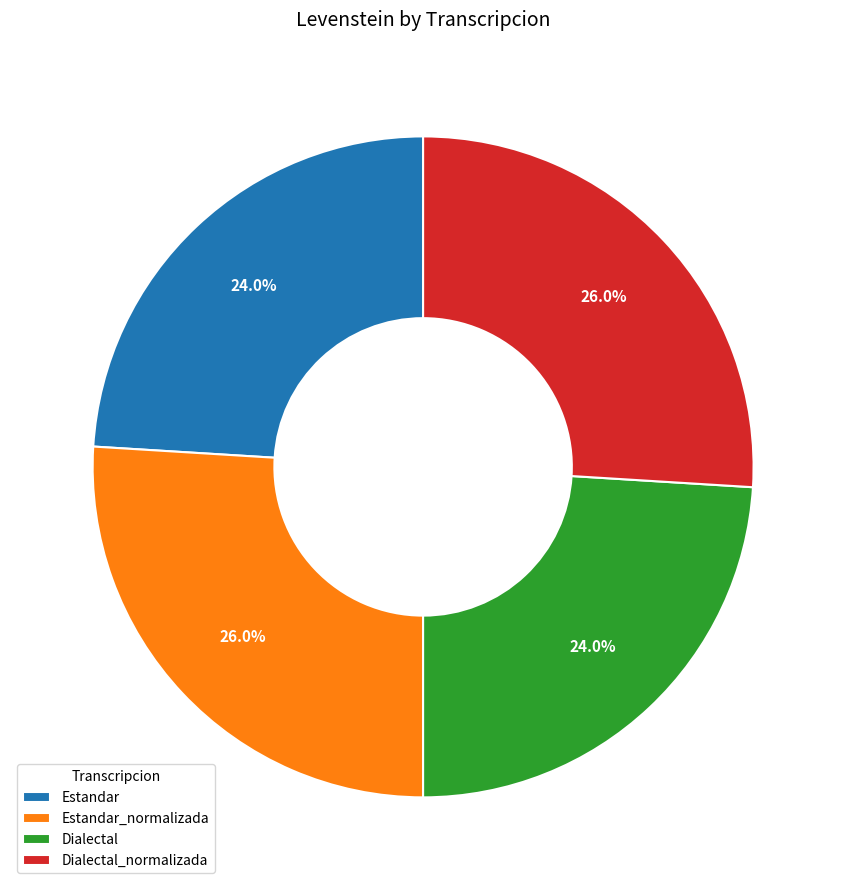

How much of the chart is everything except Estandar?

76.0%